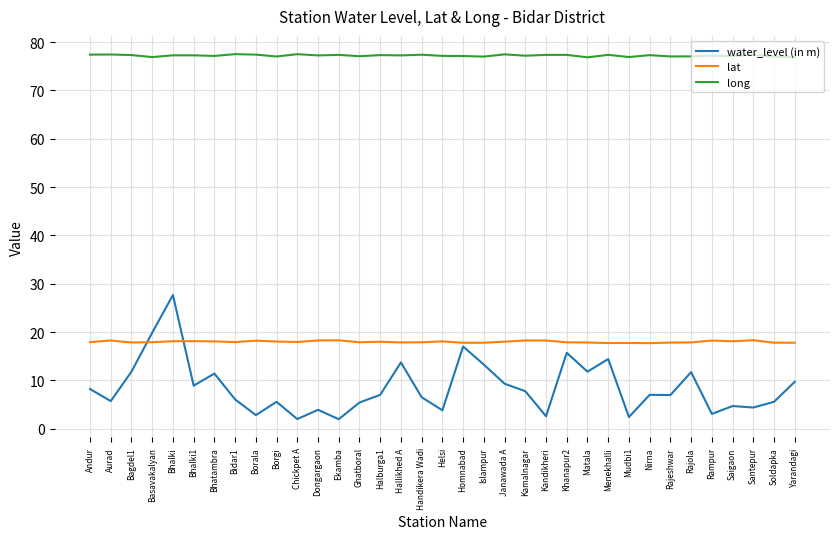

What is the sum of the long values at Chickpet A and Homnabad?

154.6